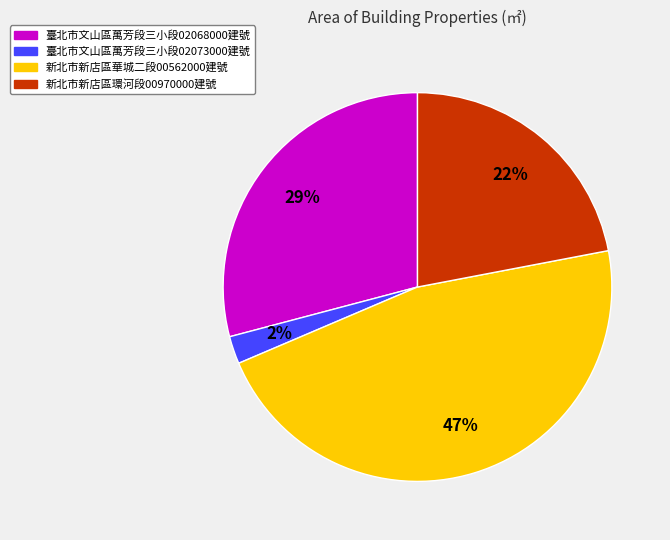

To the nearest percent, what is the average slice percentage?

25%